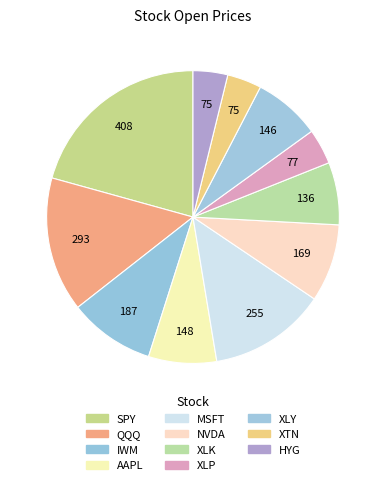

Combined, what portion of the pie is XLY and NVDA?

16.0%